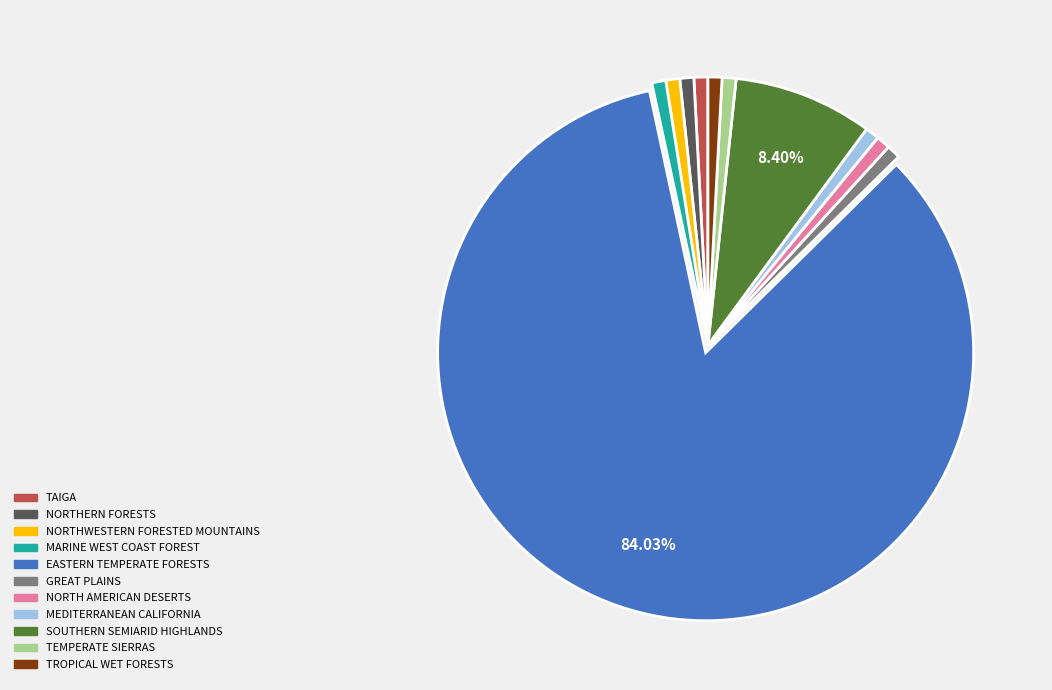

Is the sum of NORTHERN FORESTS and TEMPERATE SIERRAS greater than half?

No